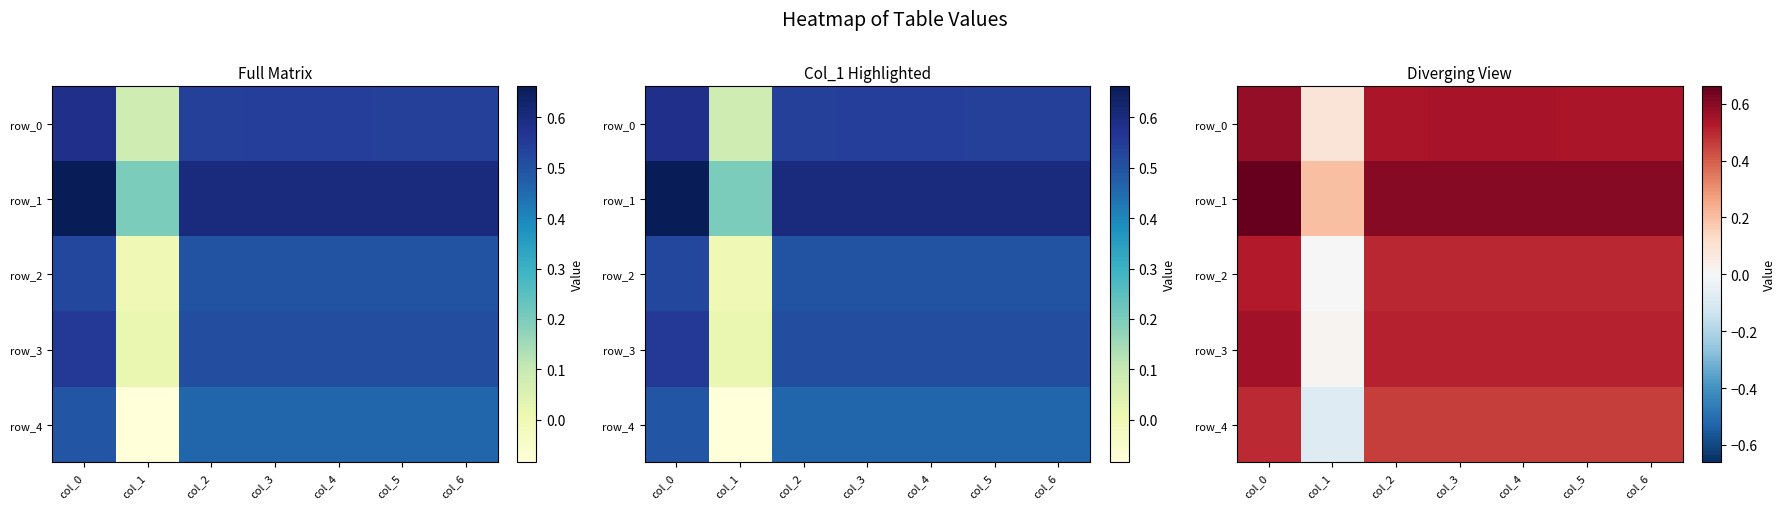

What is the difference between the highest and lowest values at col_5?

0.1